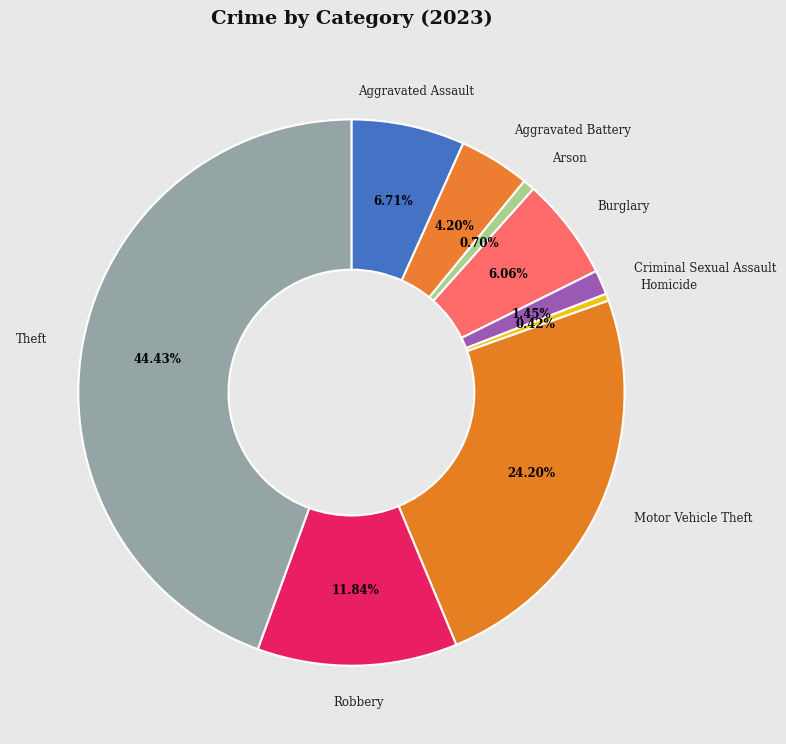

To the nearest percent, what portion does Theft represent?

44%